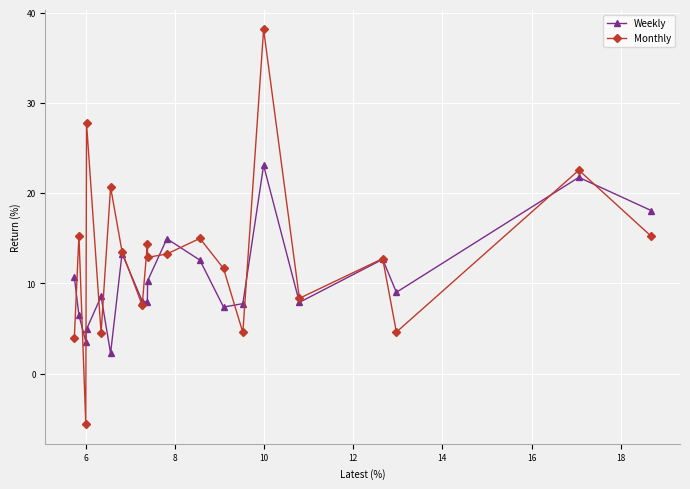

What is the difference between the maximum and minimum values in the Monthly series?

43.7